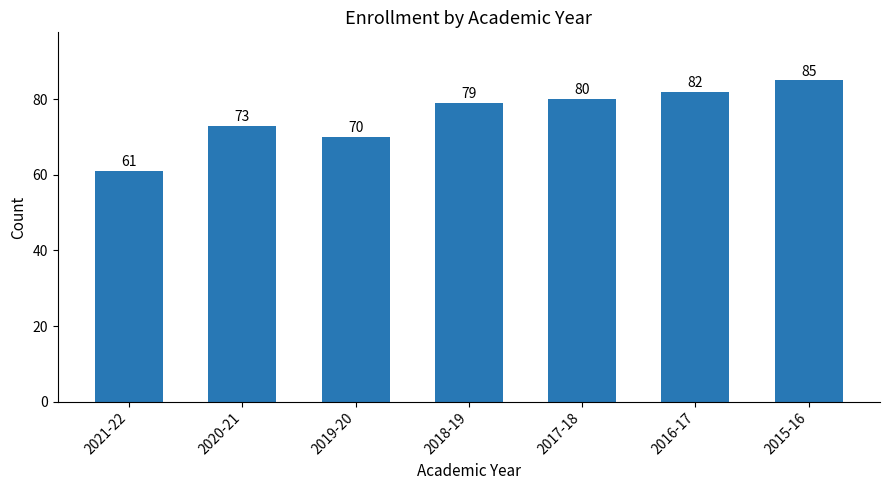

Reading left to right, extract all data points from this chart.

2021-22=61	2020-21=73	2019-20=70	2018-19=79	2017-18=80	2016-17=82	2015-16=85